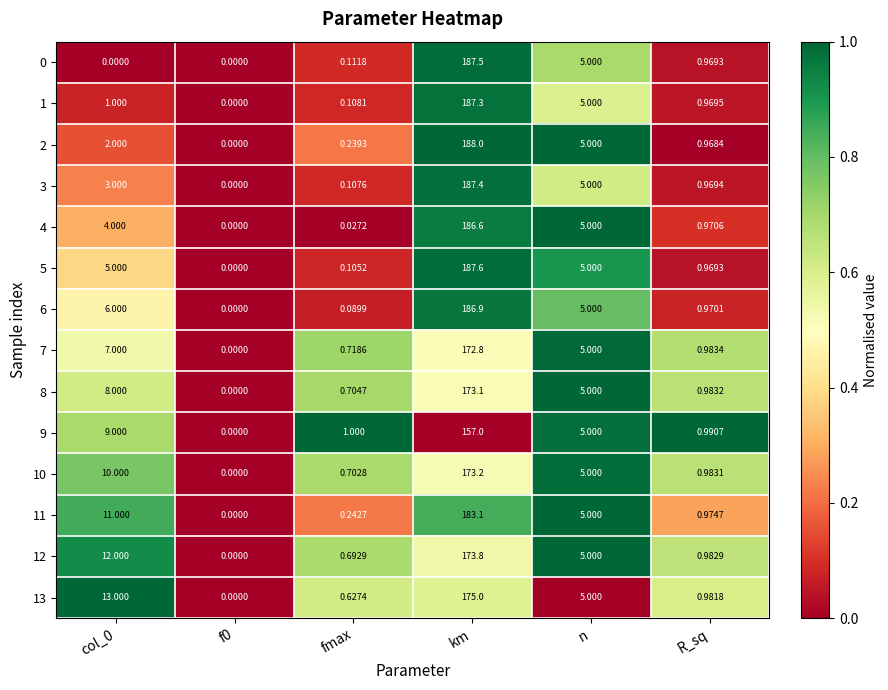

Which category has the highest value in the 9 series?

km